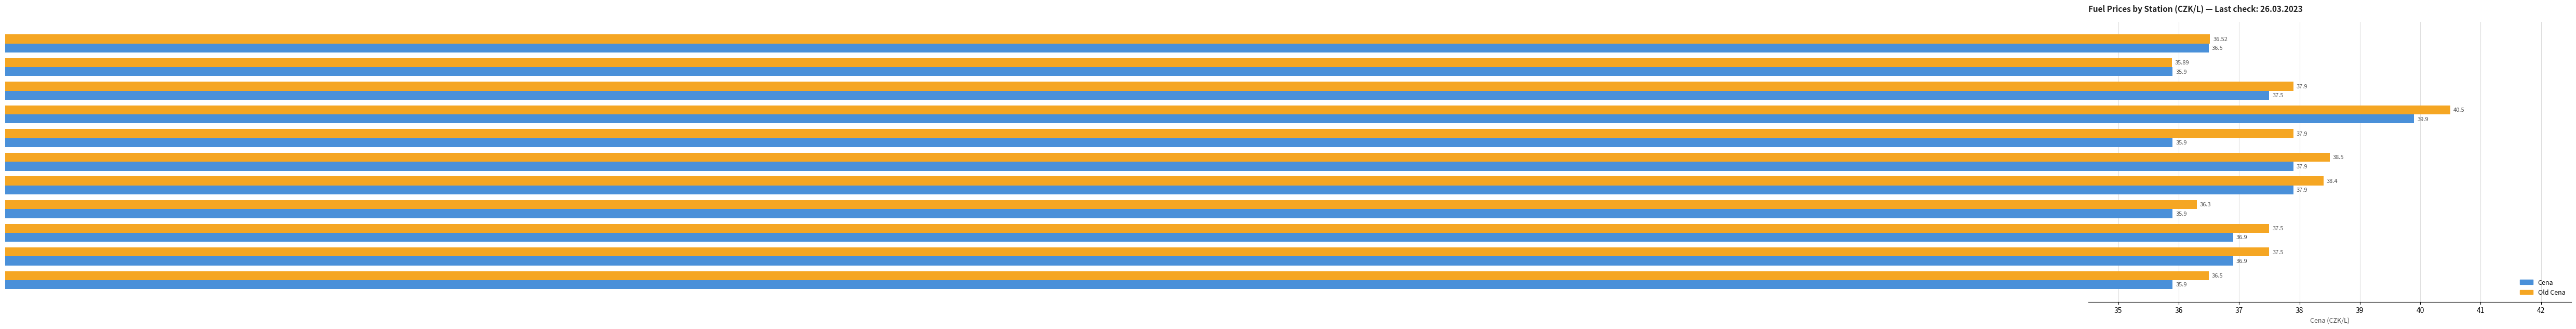

What is the difference between the second highest and second lowest values in the Old Cena series?

2.2